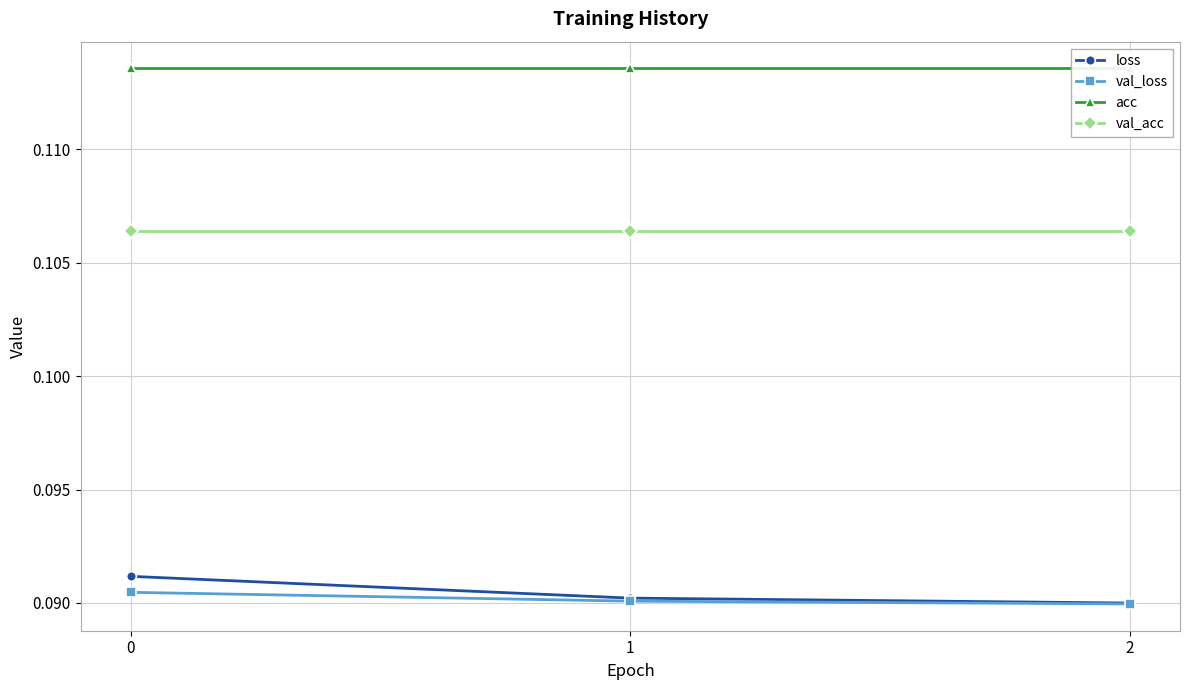

Which has a higher value, 1 or 2?

1